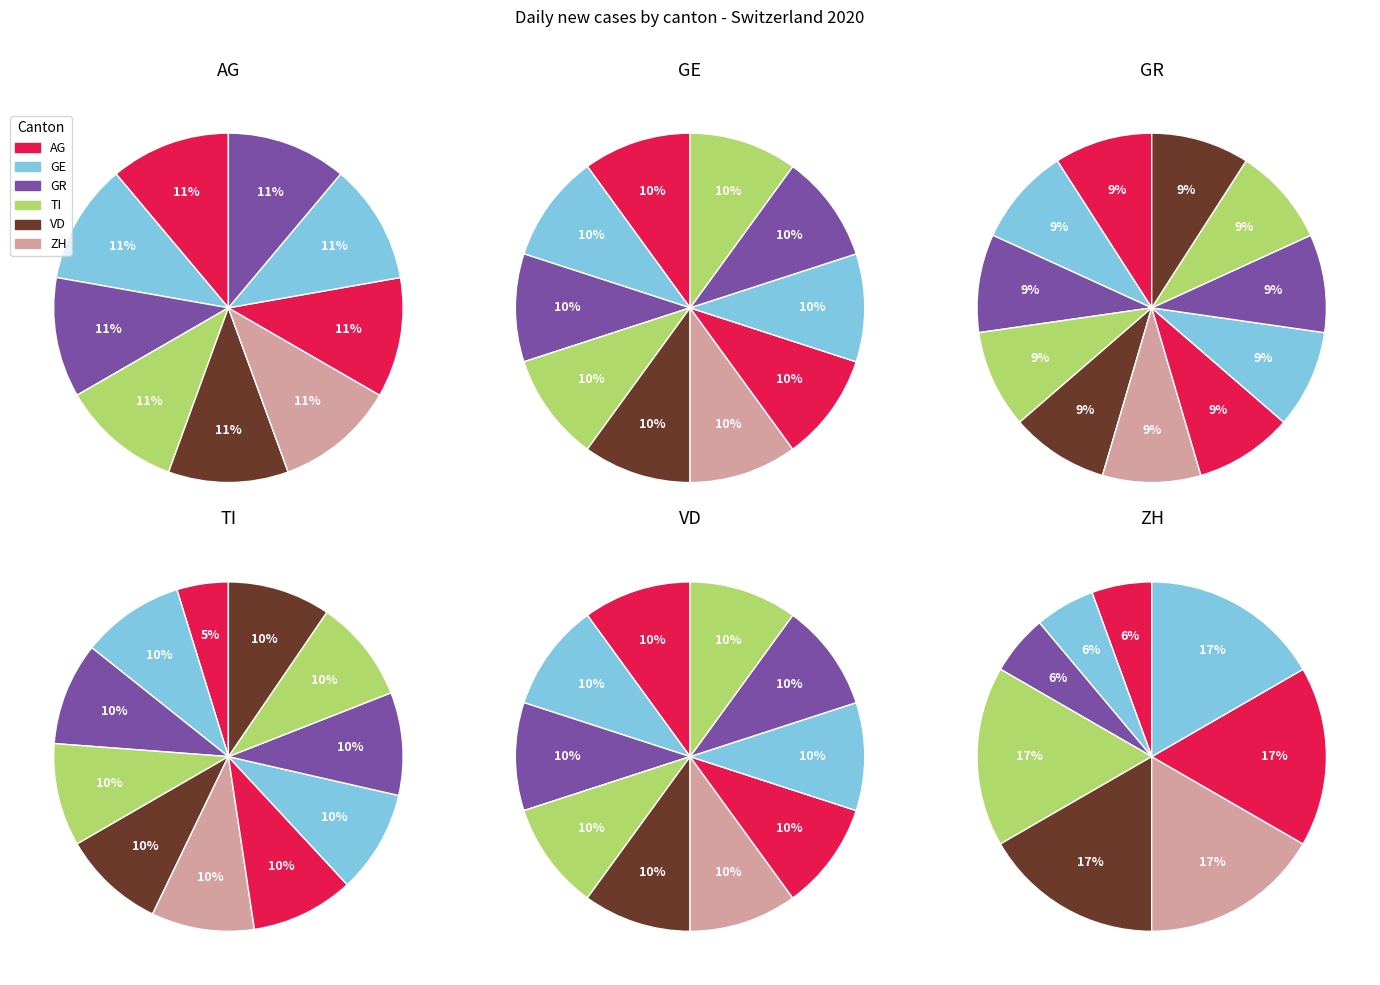

What portion of the pie excludes 2020-07-11?

88.9%